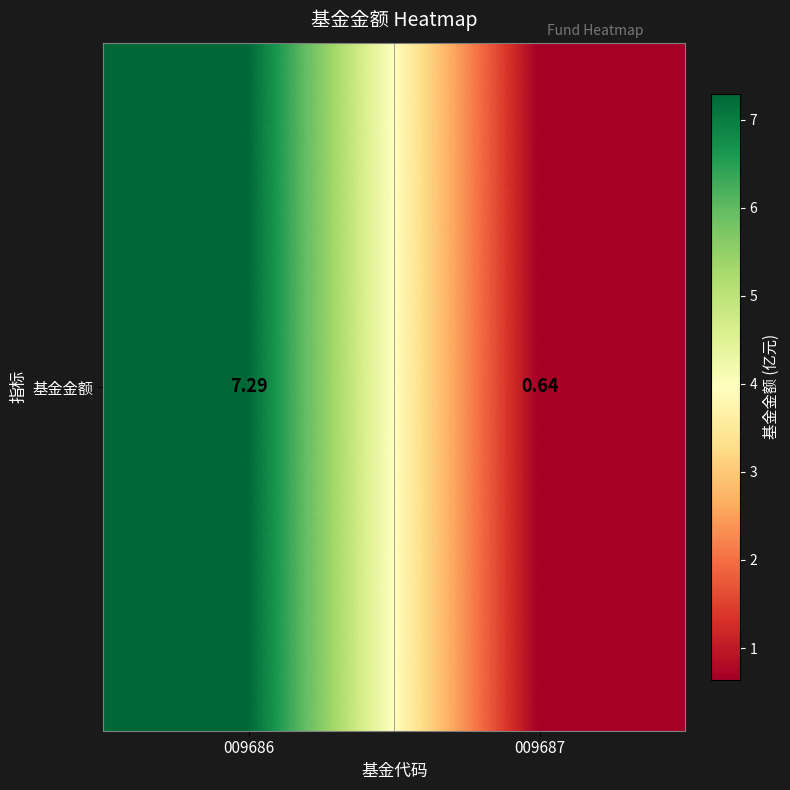

Reading left to right, list all the values displayed in this chart.

009686=7.3	009687=0.6